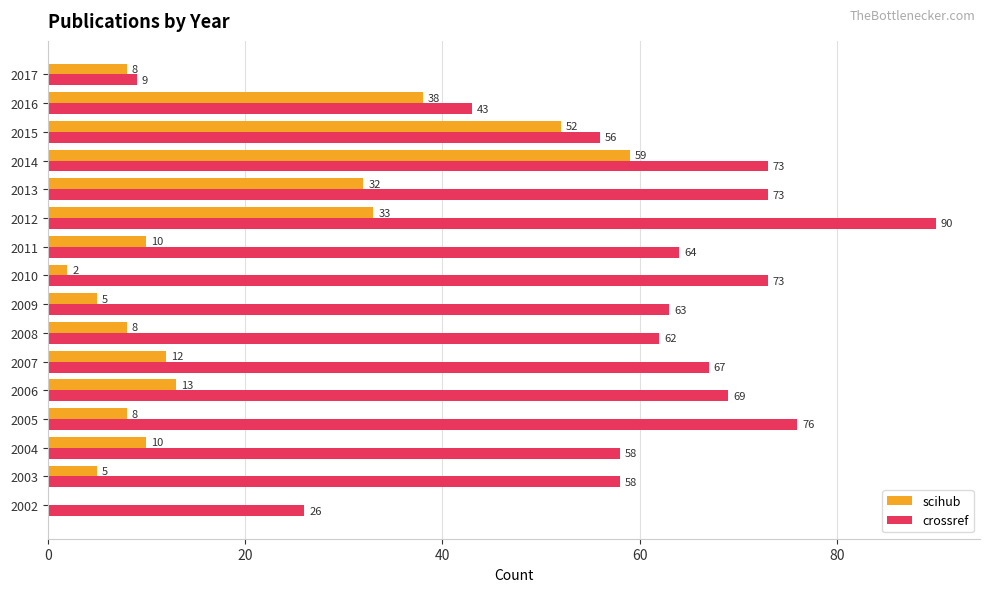

What is the sum of all crossref values?

960